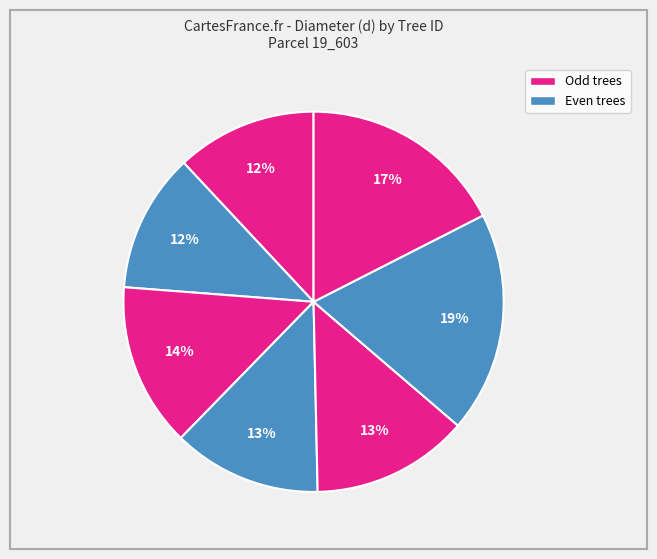

To the nearest percent, what is the difference between the largest and smallest slice percentages?

7%